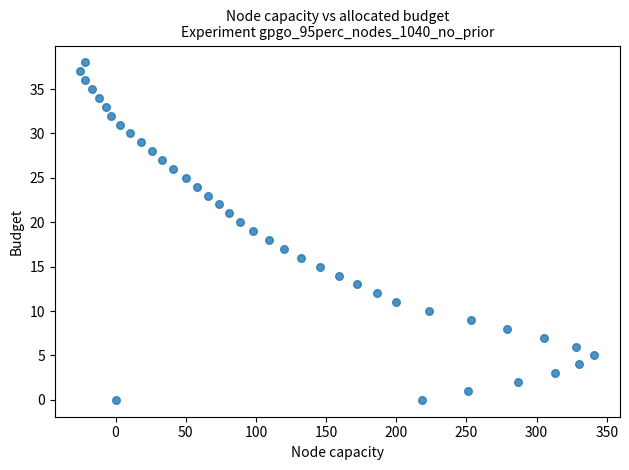

What is the range of X values (max minus min)?

366